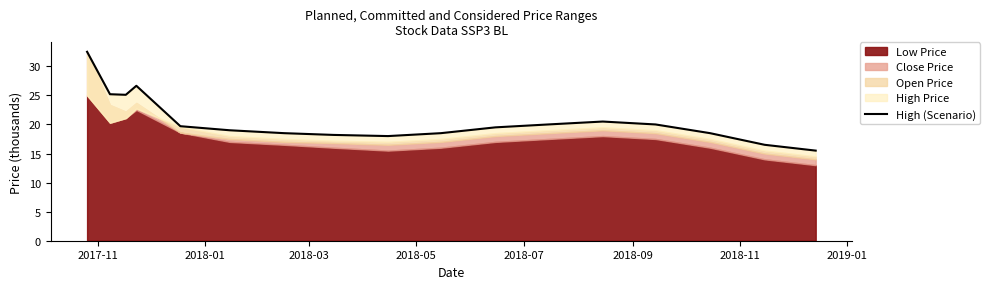

What is the maximum value shown in the chart?

32.5